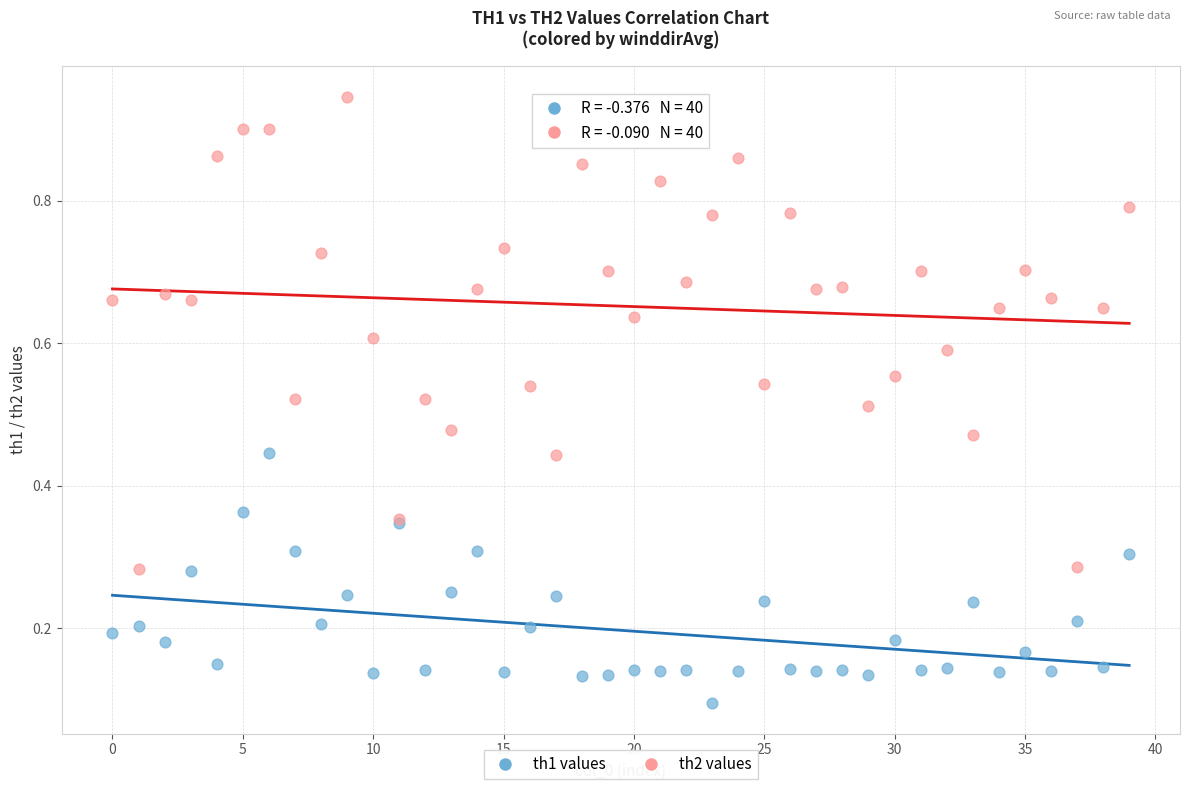

Which series has the widest spread of Y values?

th2 values